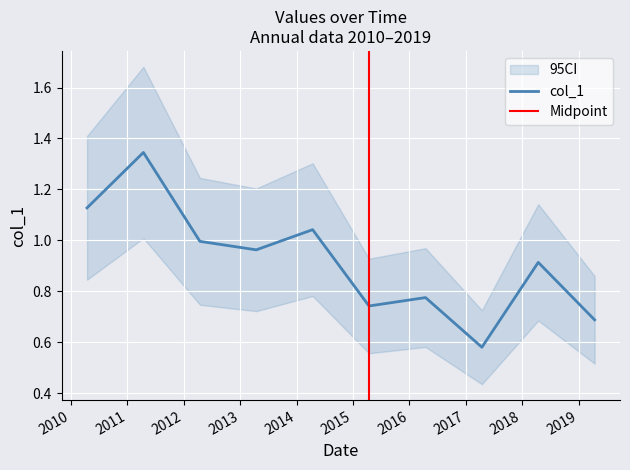

Reading left to right, extract all data points from this chart.

1.1	1.3	1.0	1.0	1.0	0.7	0.8	0.6	0.9	0.7